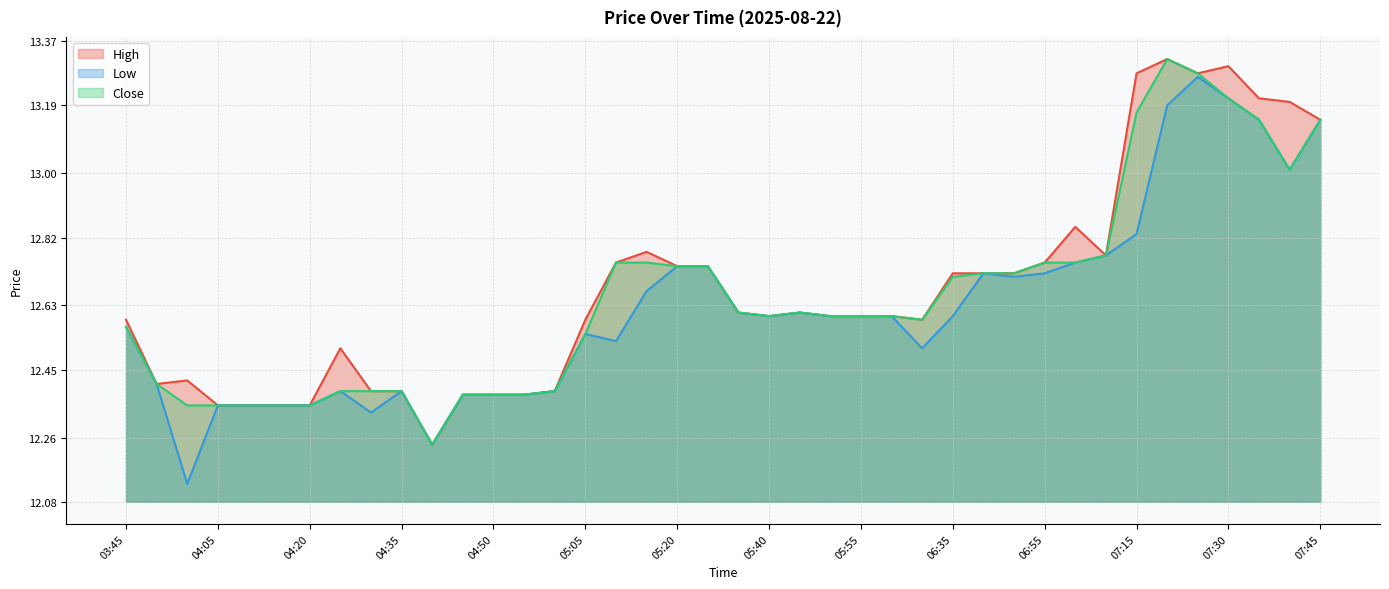

How many data points does each series have?

40